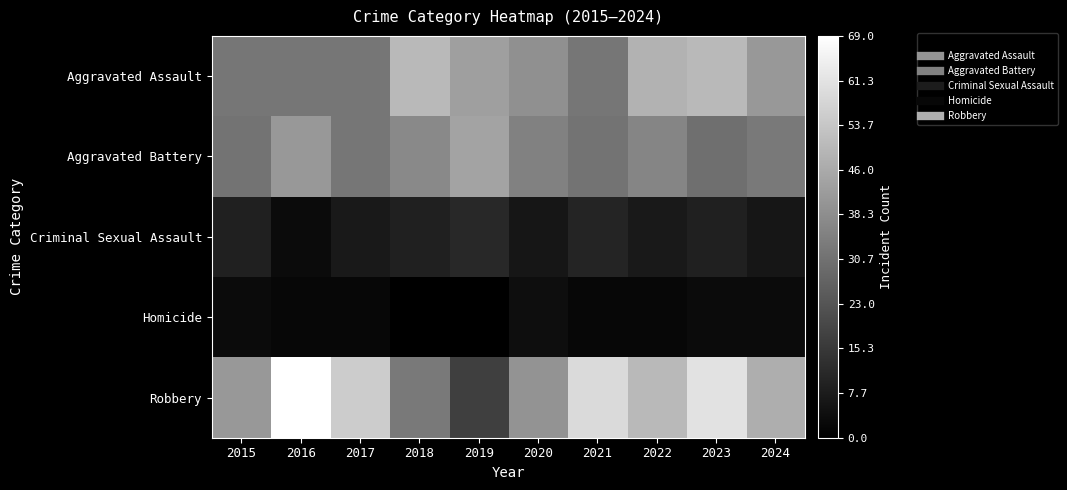

Count the number of categories in the chart.

10